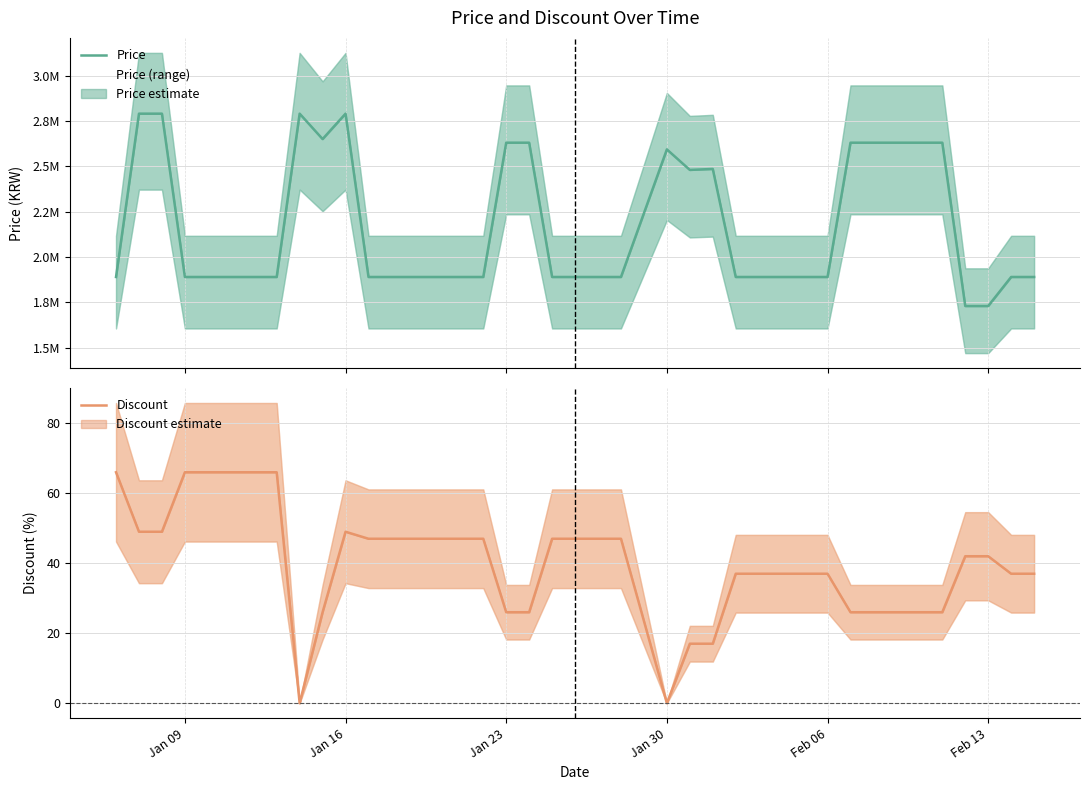

Is it true that Discount equals 59 at Feb 06?

False